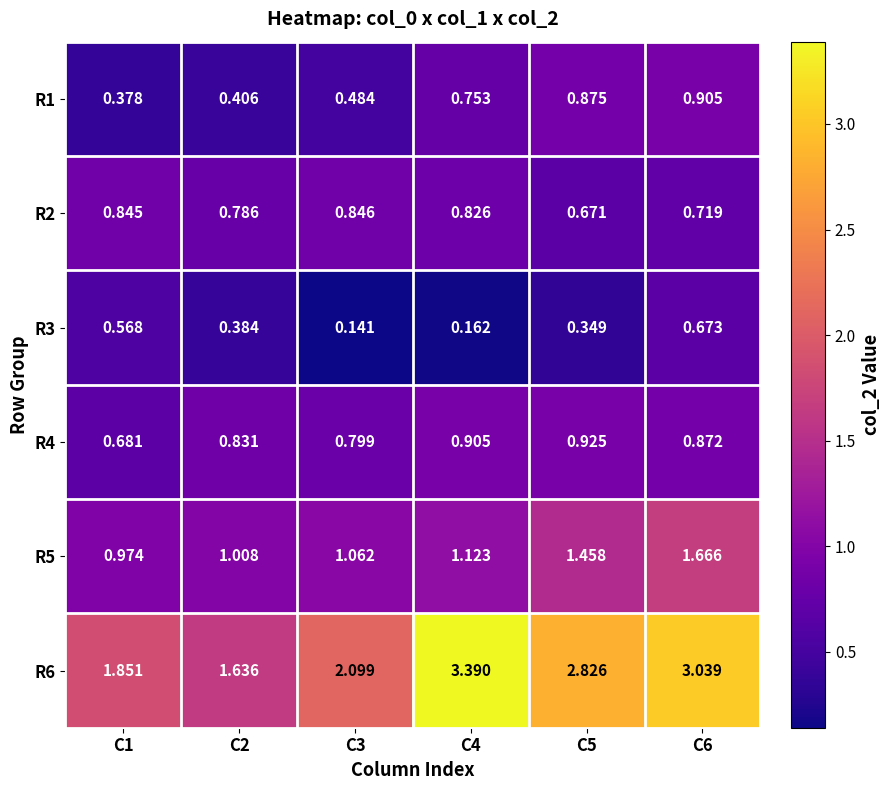

Is the value of R1 at C1 greater than the value of R2 at C6?

No